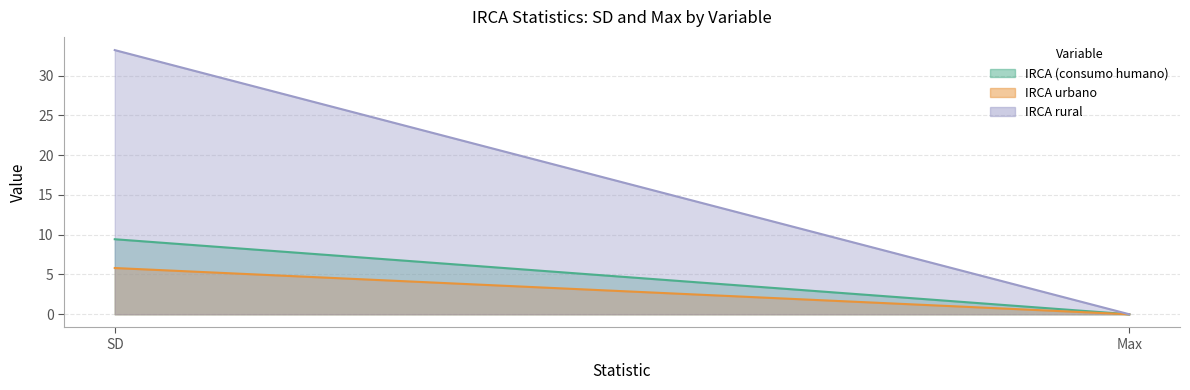

Is it true that IRCA (consumo humano) equals 4.0 at Max?

False